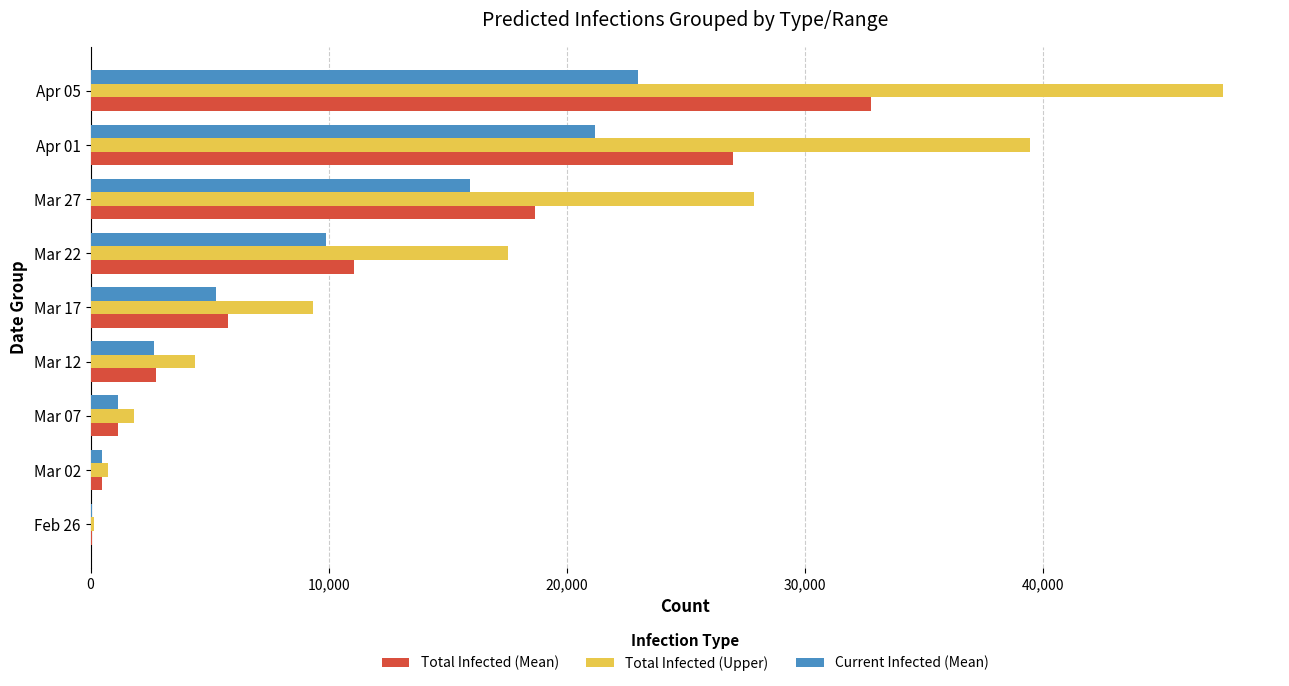

What is the sum of all Total Infected (Upper) values?

148795